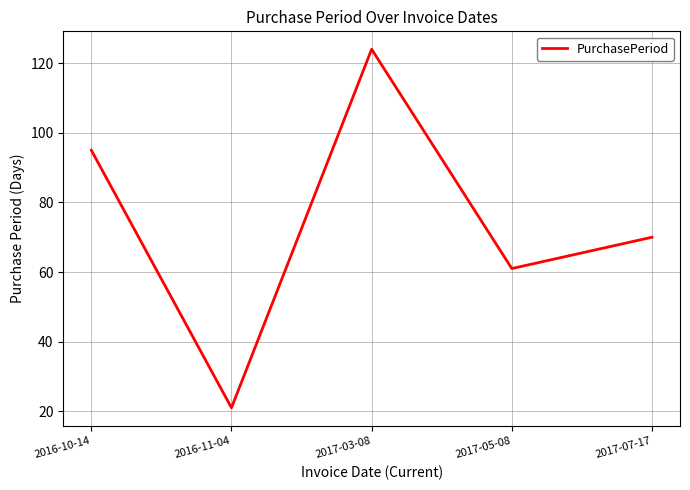

Rank the categories by value from lowest to highest.

2016-11-04, 2017-05-08, 2017-07-17, 2016-10-14, 2017-03-08